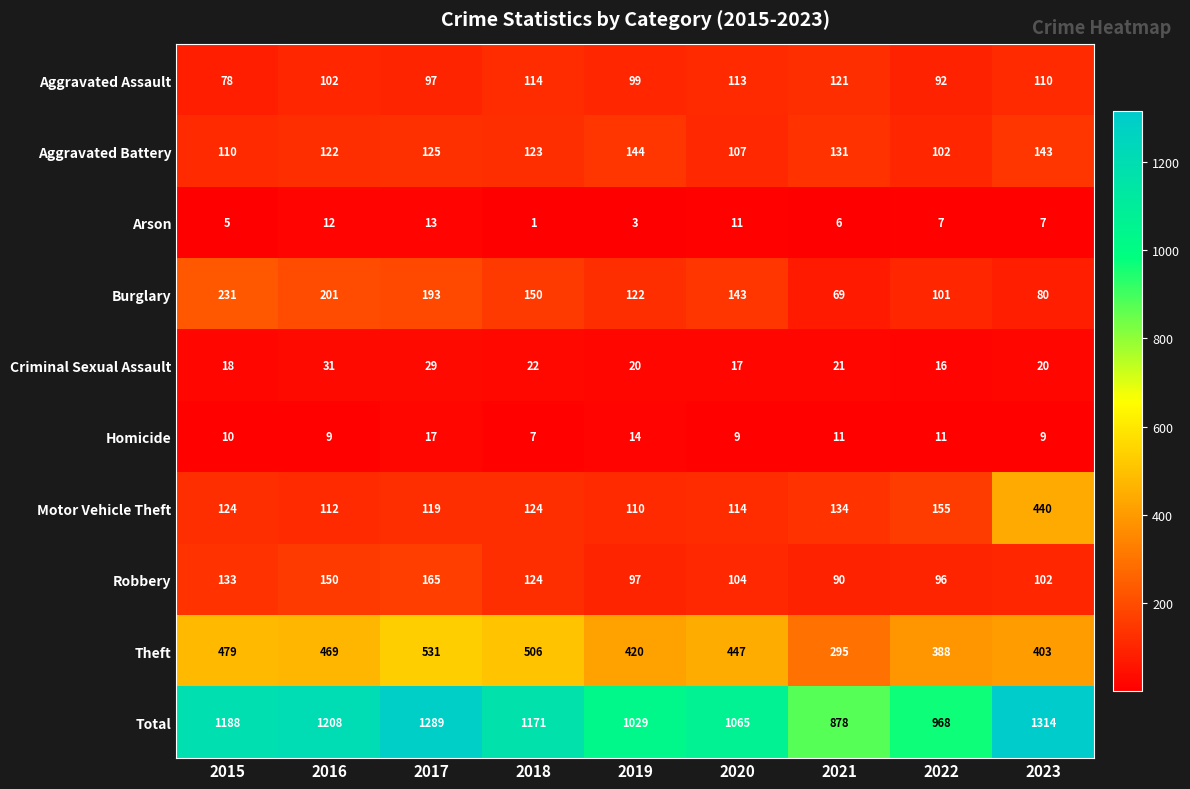

Read the Aggravated Battery value at 2020.

107